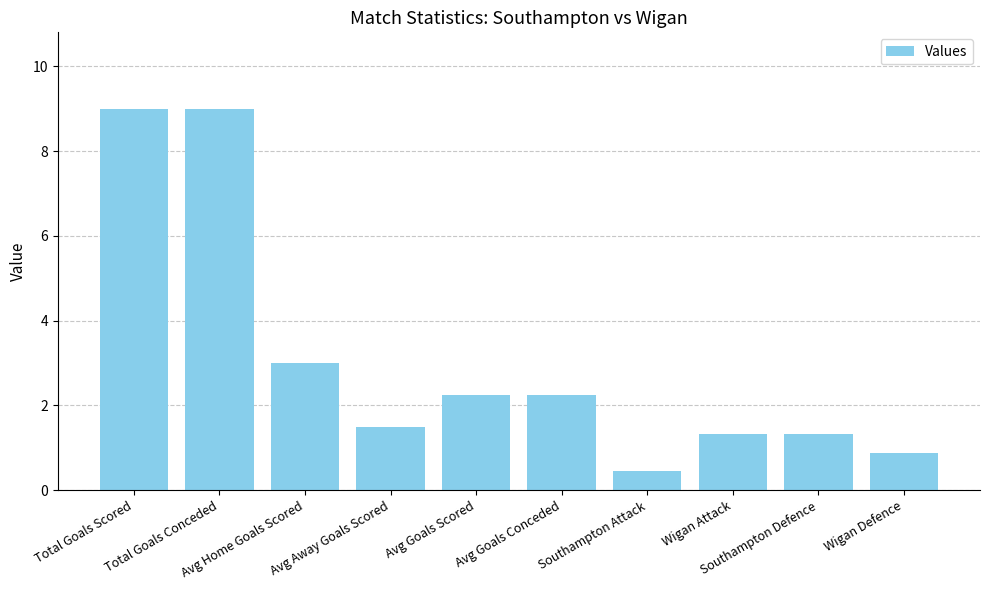

What is the maximum value shown in the chart?

9.0